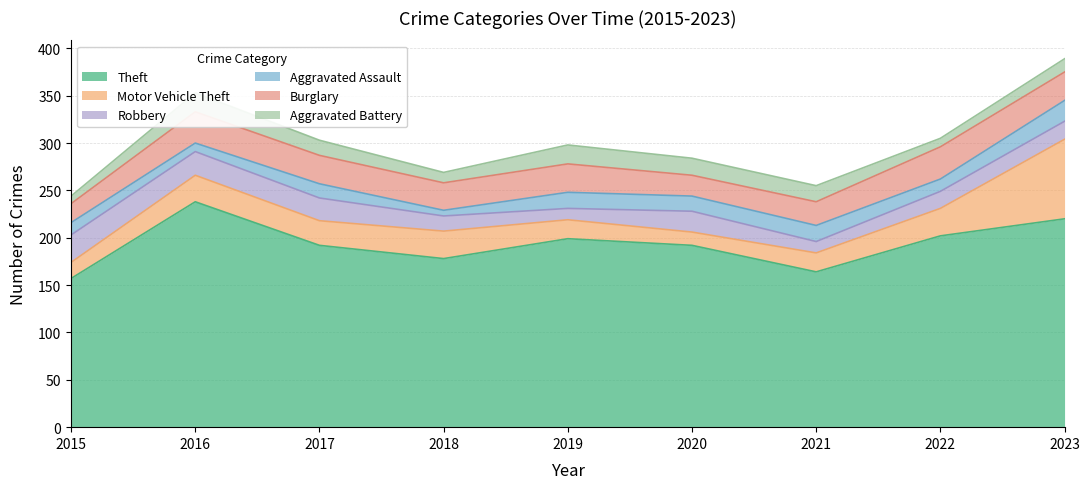

What is the minimum value for Robbery?

12